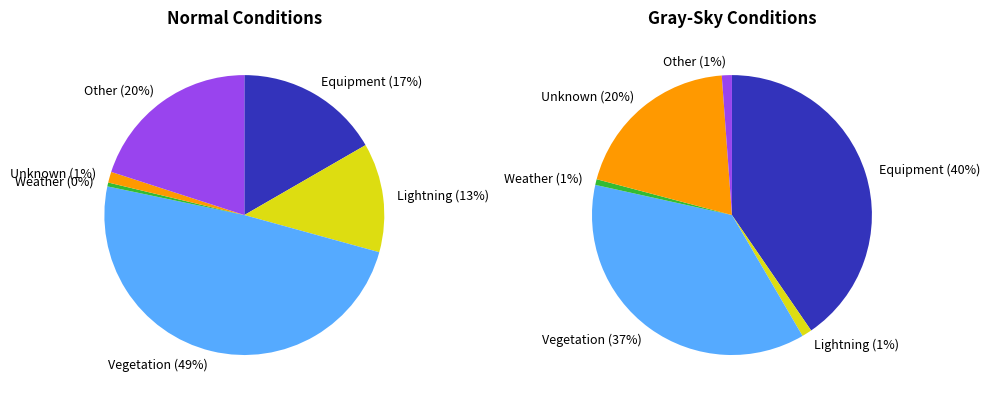

Is there a majority slice in this chart?

No